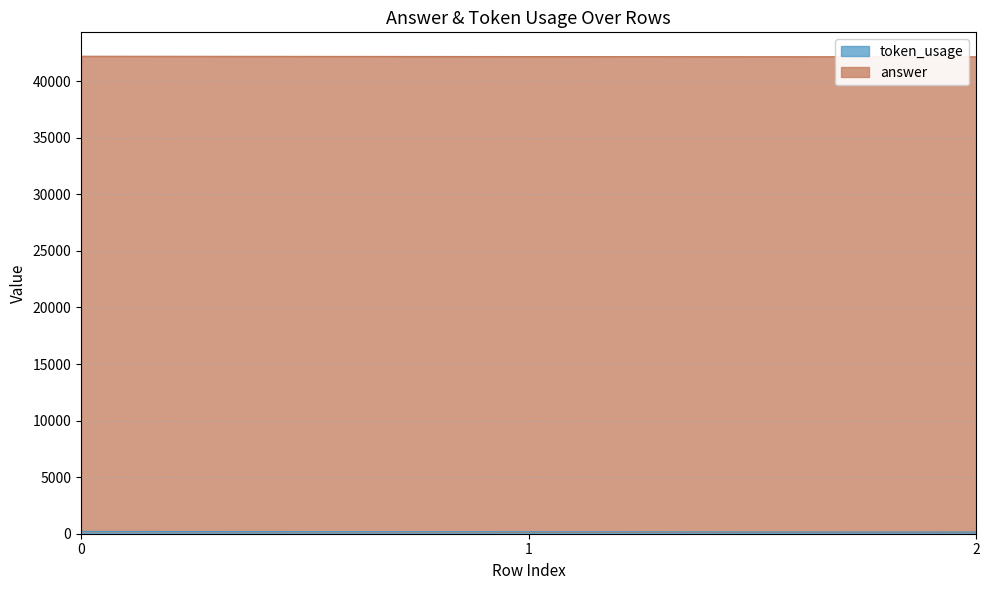

How many data points are less than 42176?

1